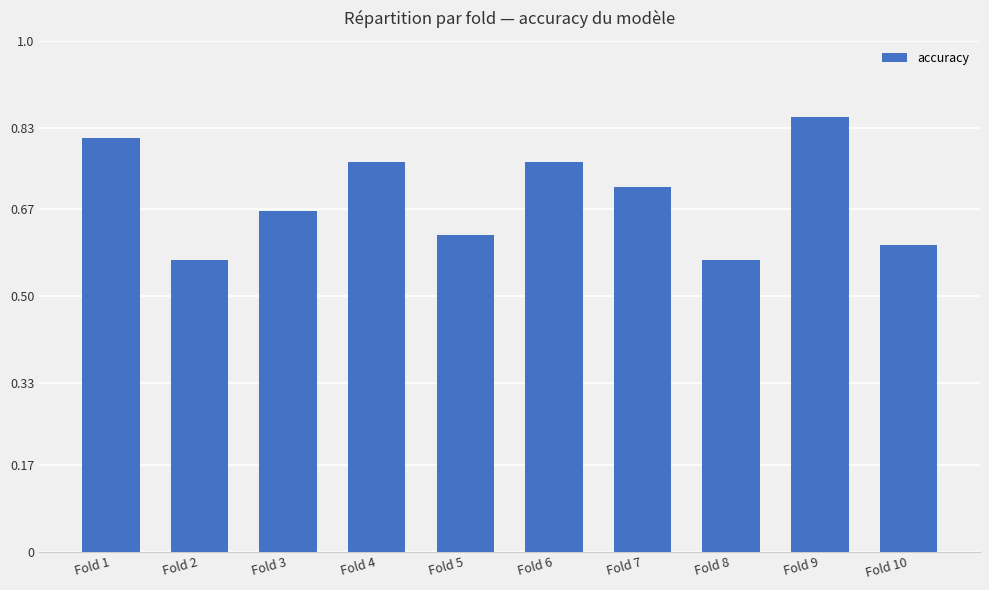

What is the sum of the values at Fold 2 and Fold 9?

1.4